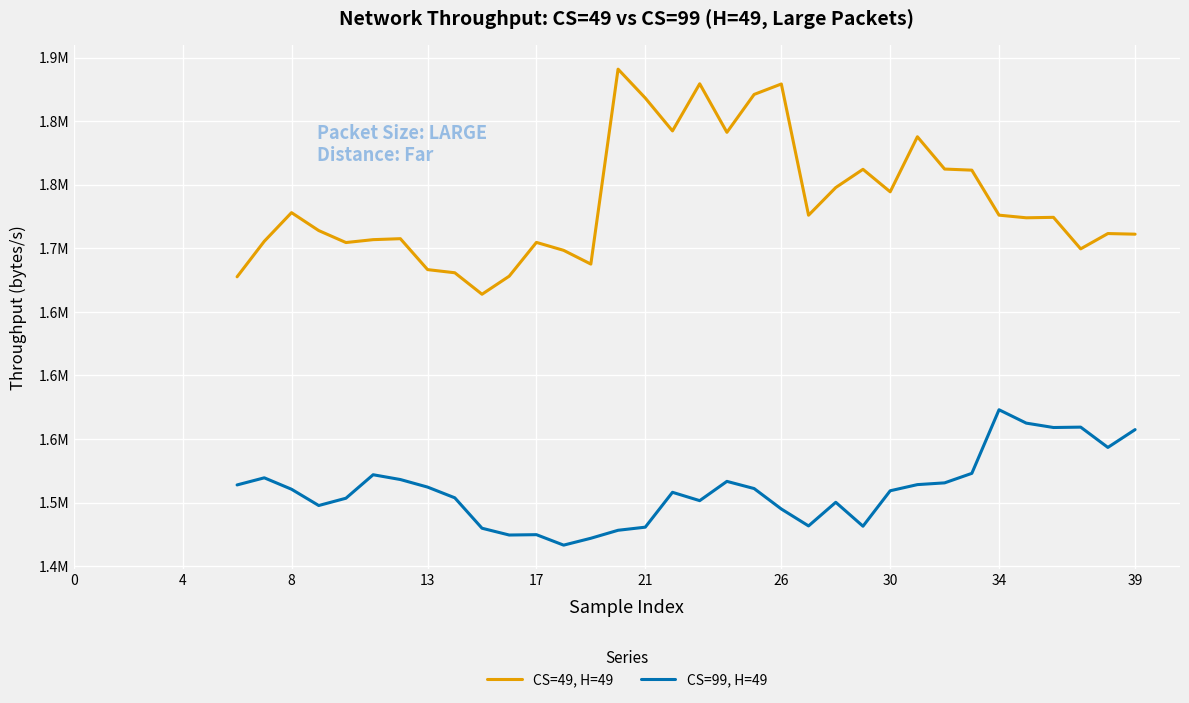

In CS=99, H=49, how many points are higher than both neighbors (excluding endpoints)?

8